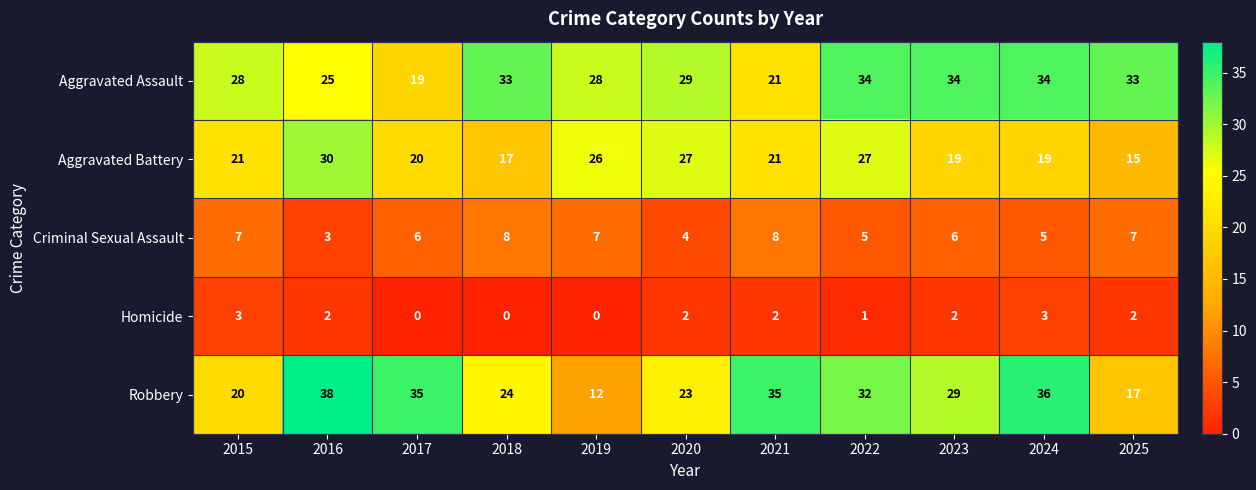

What is the difference between the second highest and second lowest values in the Criminal Sexual Assault series?

4